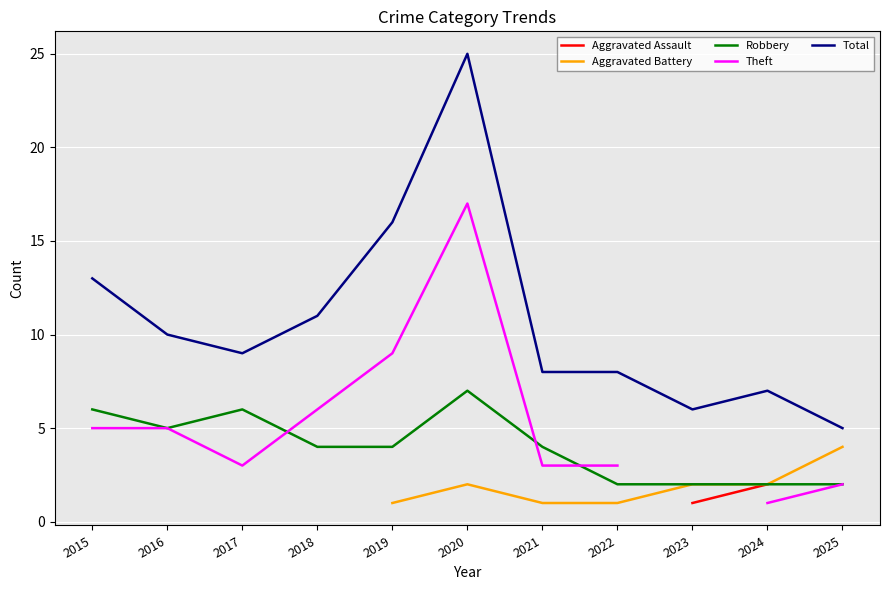

How many lines are shown in the chart?

5